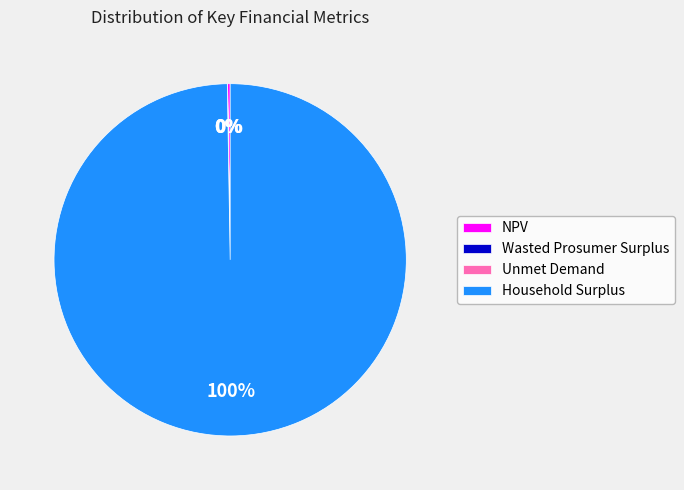

To the nearest percent, what is the average slice percentage?

25%